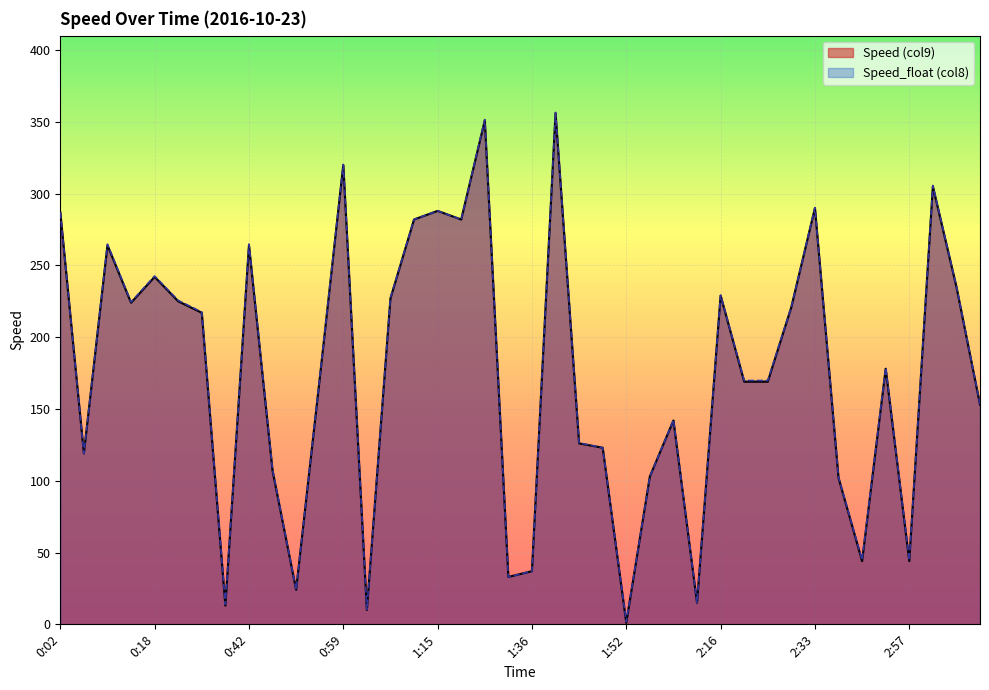

Where is the first local maximum for Speed_float (col8)?

0:10